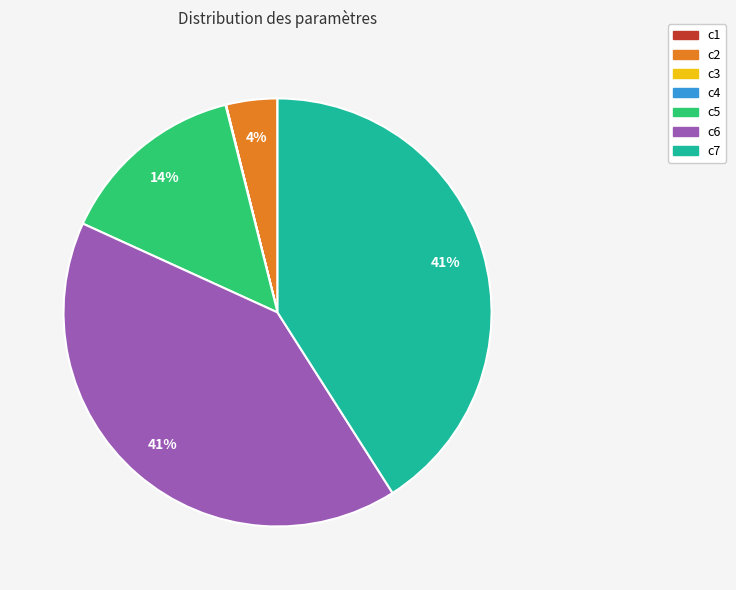

Is the sum of c2 and c5 greater than half?

No